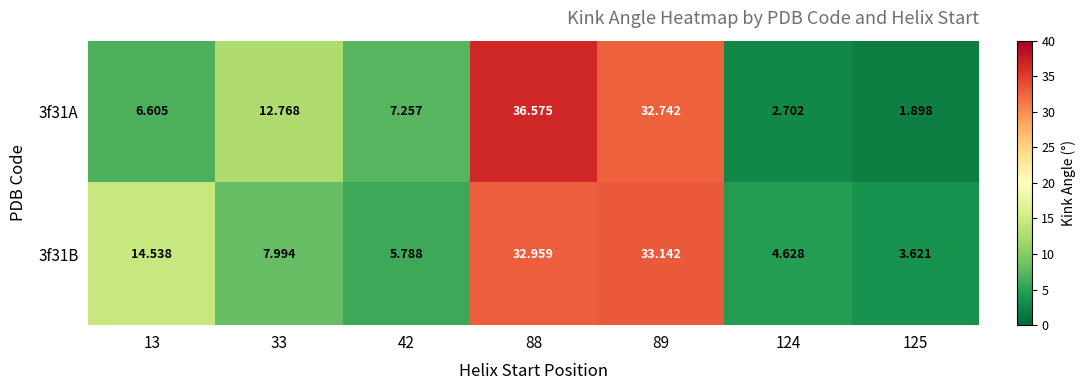

Is the value of 3f31B at 88 greater than the value of 3f31A at 13?

Yes